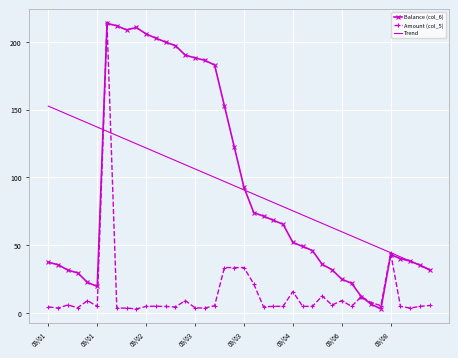

True or false: Trend has more than 1 interior local peaks.

False